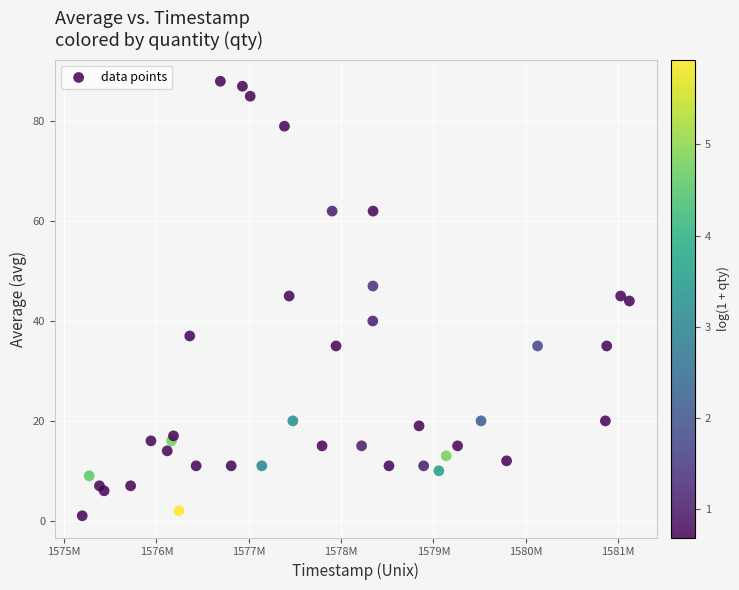

What is the range of X values (max minus min)?

5925300